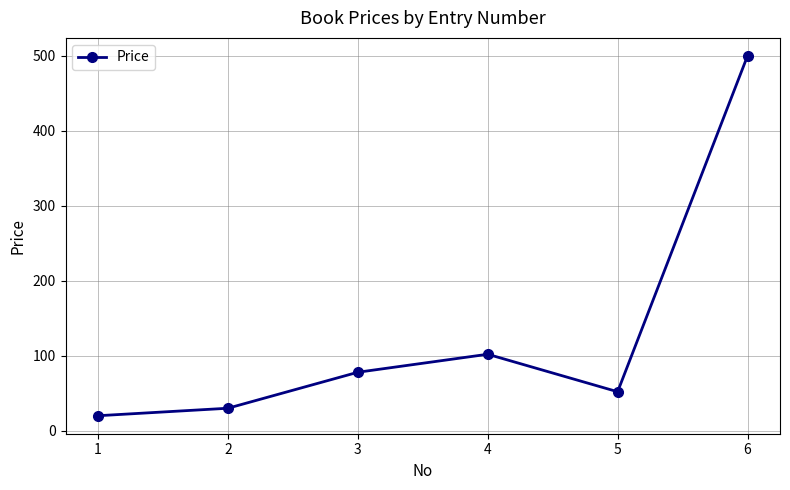

What value does the data have at 5?

52